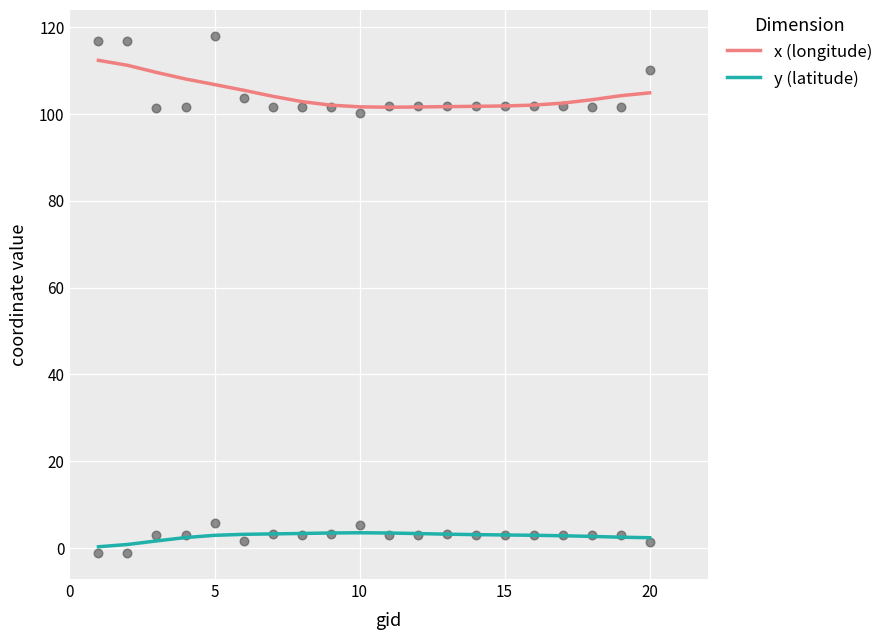

At how many categories does at least one series exceed 39?

20